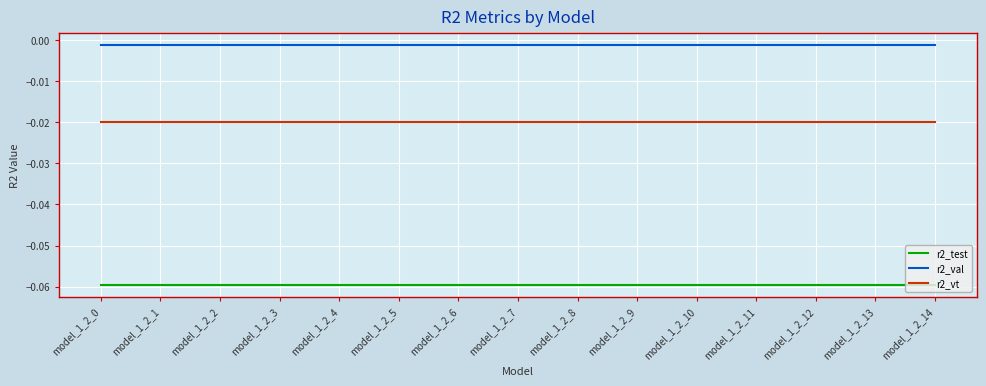

What are all the series names shown in the legend?

r2_test, r2_val, r2_vt